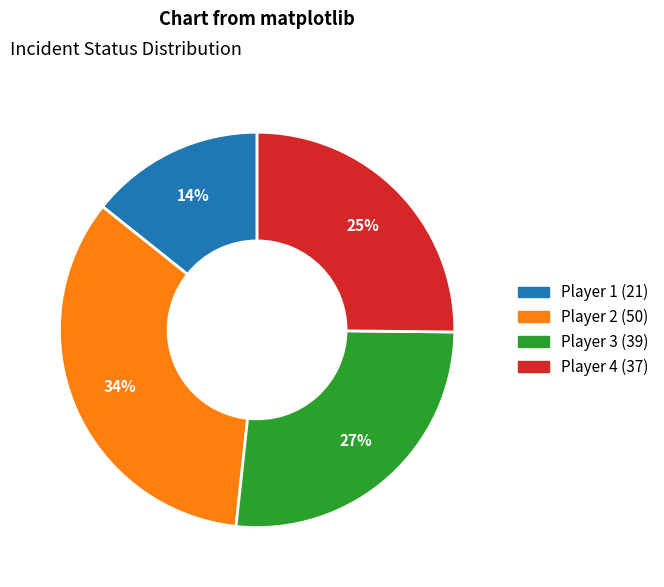

To the nearest percent, what is the average slice percentage?

25%